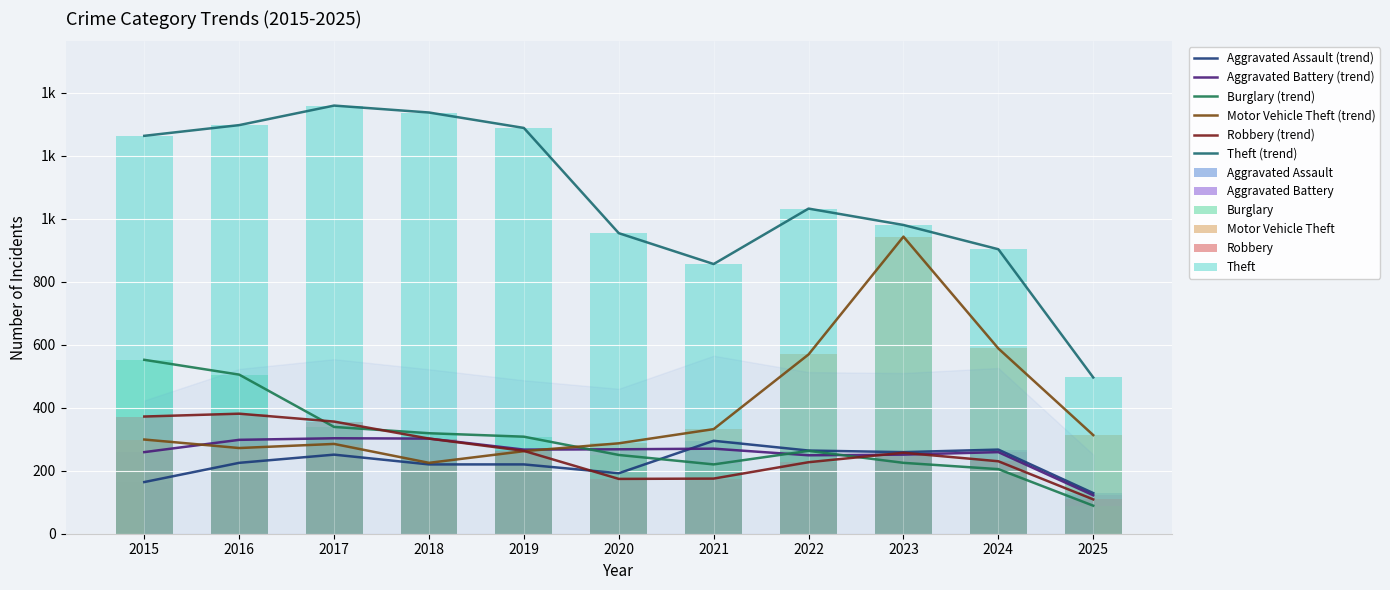

Reading left to right, list all the values displayed in this chart.

Aggravated Assault: 2015=164	2016=225	2017=251	2018=220	2019=220	2020=192	2021=295	2022=264	2023=259	2024=267	2025=129
Aggravated Battery: 2015=259	2016=298	2017=303	2018=302	2019=267	2020=268	2021=270	2022=249	2023=251	2024=259	2025=122
Burglary: 2015=552	2016=505	2017=339	2018=319	2019=308	2020=250	2021=220	2022=263	2023=225	2024=205	2025=89
Motor Vehicle Theft: 2015=299	2016=272	2017=285	2018=225	2019=262	2020=287	2021=332	2022=569	2023=943	2024=588	2025=313
Robbery: 2015=372	2016=381	2017=356	2018=302	2019=263	2020=174	2021=175	2022=227	2023=257	2024=230	2025=109
Theft: 2015=1263	2016=1297	2017=1359	2018=1337	2019=1288	2020=954	2021=856	2022=1032	2023=980	2024=903	2025=496